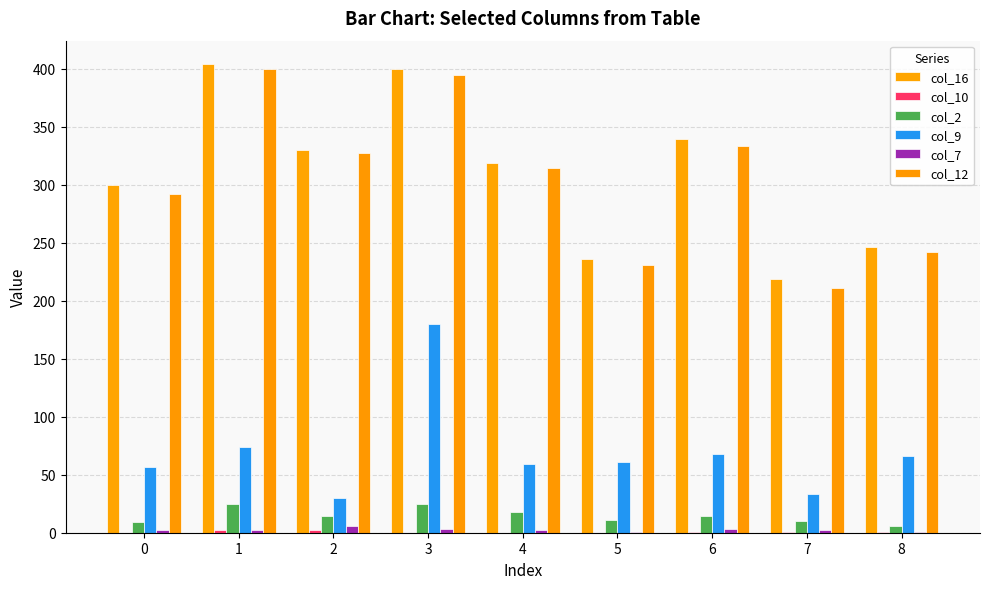

Reading left to right, what are all the values shown in this chart?

col_16: 0=300	1=404	2=330	3=400	4=319	5=236	6=339	7=219	8=246
col_10: 0=0	1=2	2=2	3=0	4=0	5=0	6=1	7=1	8=1
col_2: 0=9	1=25	2=14	3=25	4=18	5=11	6=14	7=10	8=6
col_9: 0=57	1=74	2=30	3=180	4=59	5=61	6=68	7=33	8=66
col_7: 0=2	1=2	2=6	3=3	4=2	5=1	6=3	7=2	8=1
col_12: 0=292	1=400	2=327	3=395	4=314	5=231	6=333	7=211	8=242